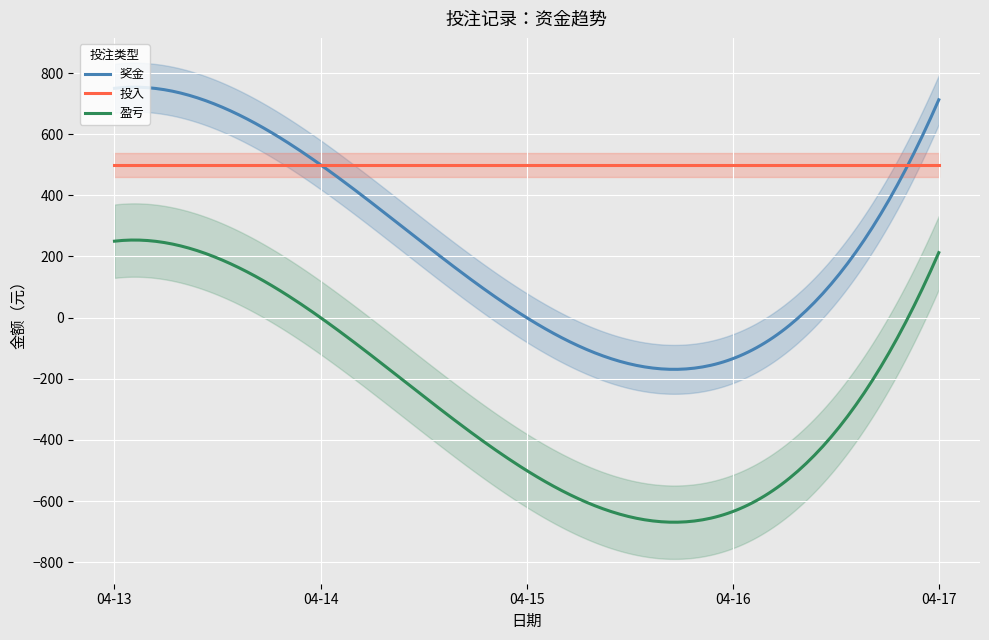

Is it true that 奖金 equals 371.2 at 2015-04-13?

False